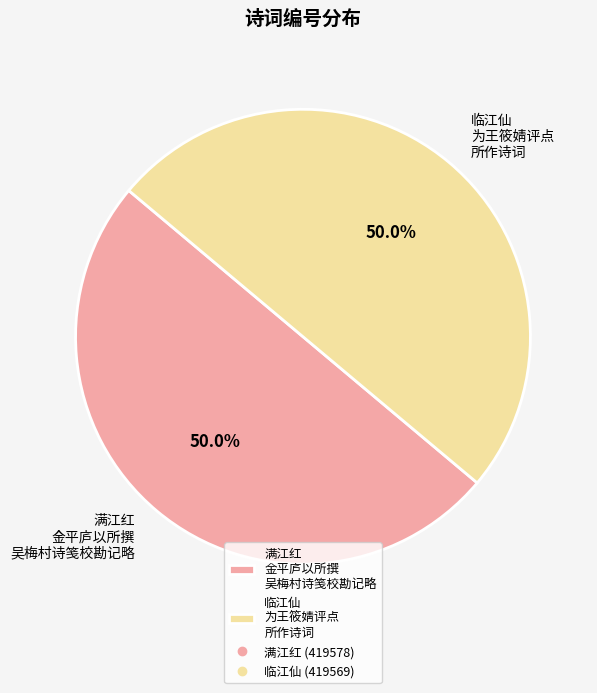

What is the total percentage of 满江红 金平庐以所撰 吴梅村诗笺校勘记略 and 临江仙 为王筱婧评点 所作诗词?

100.0%